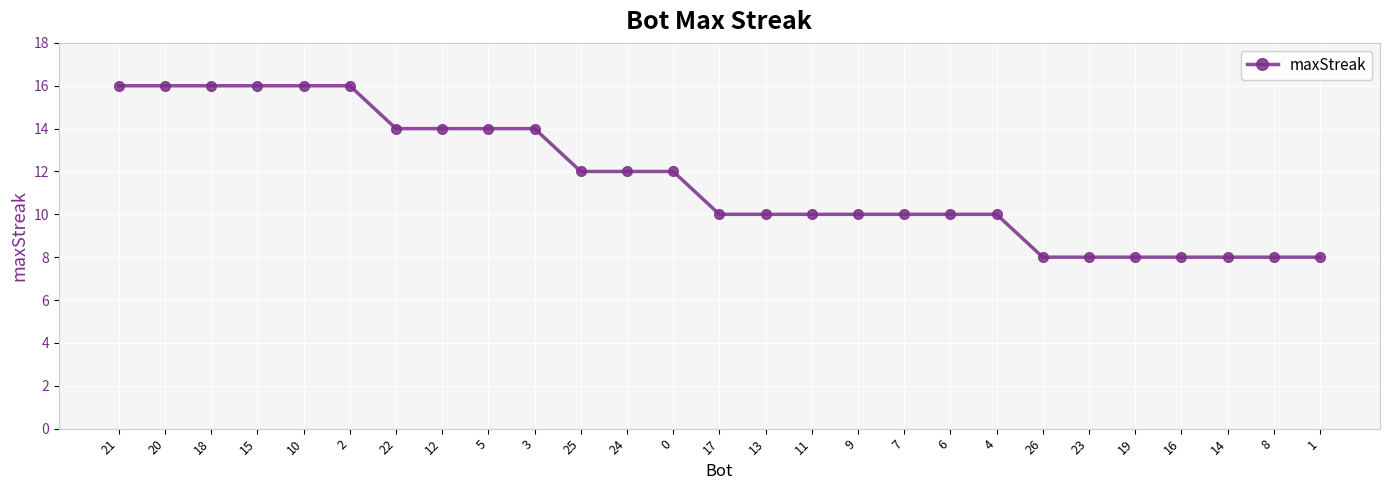

Is it true that the value at 10 is 26?

False